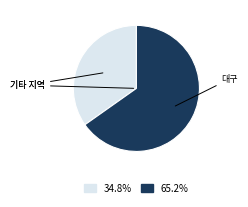

Is there any slice that represents more than half of the pie?

Yes